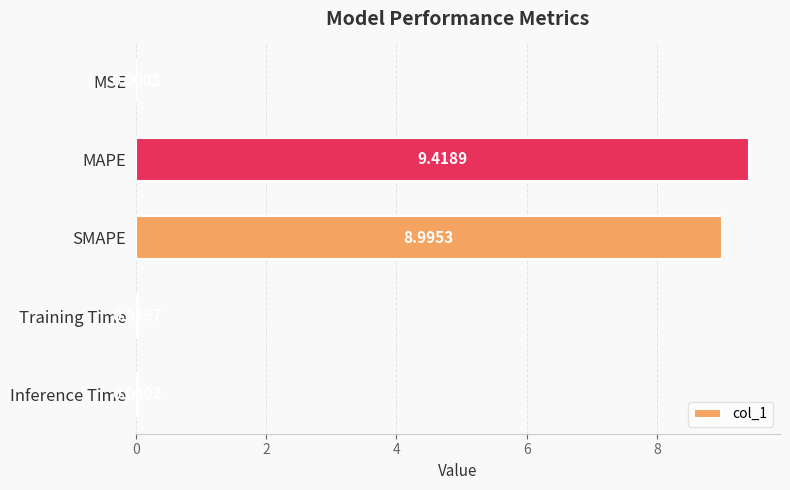

Which category has the highest value across all series?

MAPE